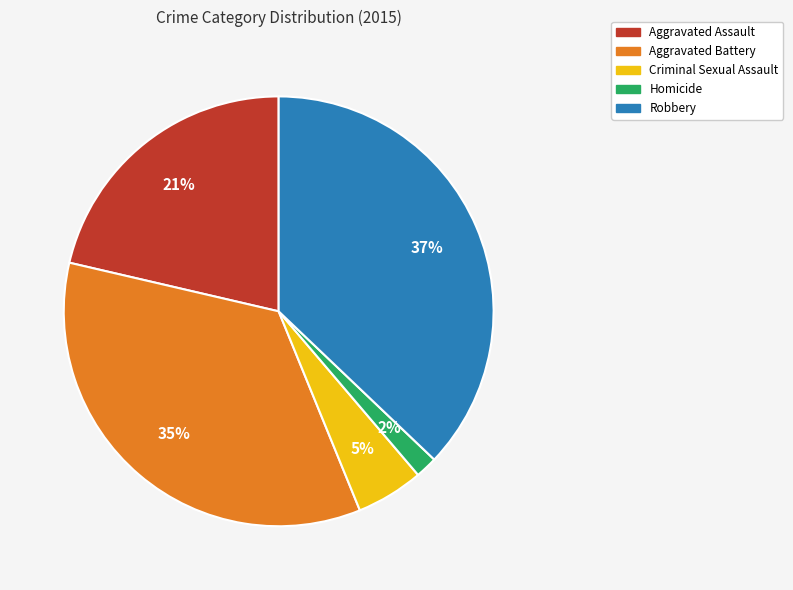

Does Homicide account for over 50% of the chart?

No